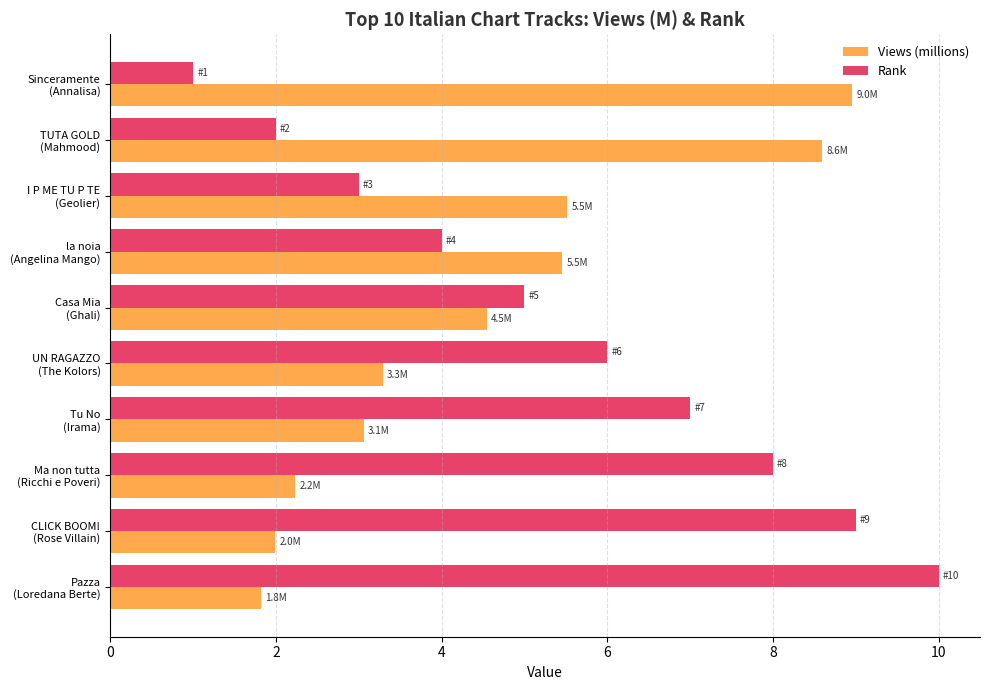

List the labels in order of Rank value, smallest first.

Sinceramente
(Annalisa), TUTA GOLD
(Mahmood), I P ME TU P TE
(Geolier), la noia
(Angelina Mango), Casa Mia
(Ghali), UN RAGAZZO
(The Kolors), Tu No
(Irama), Ma non tutta
(Ricchi e Poveri), CLICK BOOM!
(Rose Villain), Pazza
(Loredana Berte)